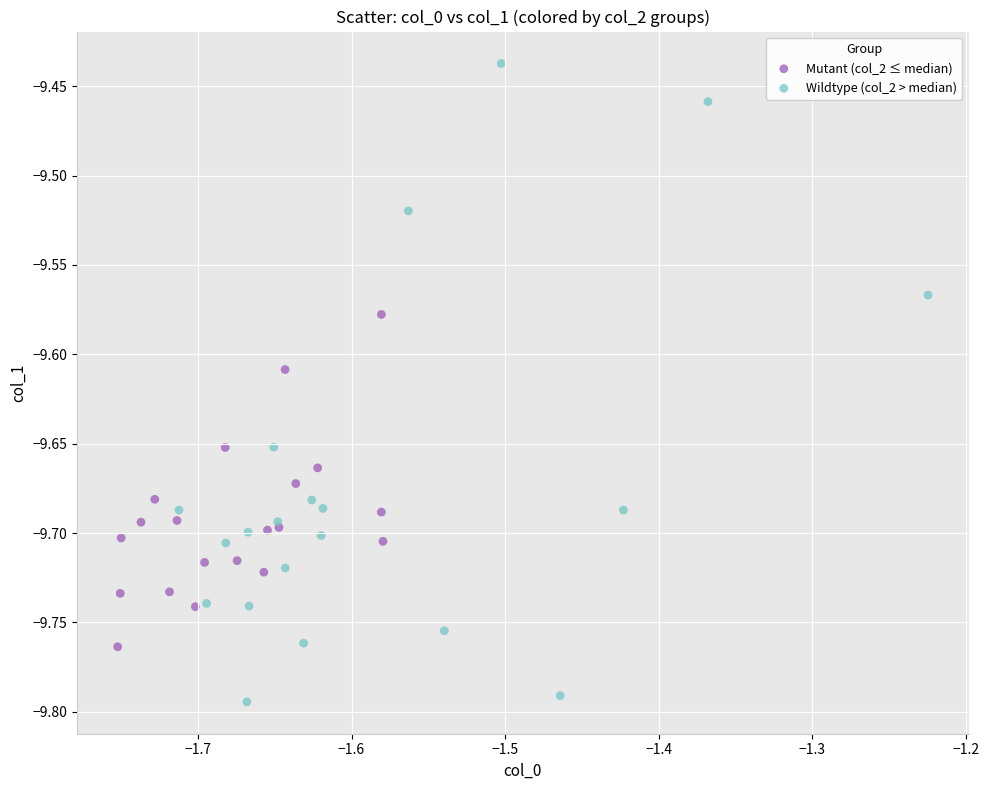

Which series contains the lowest Y value?

Wildtype (col_2 > median)